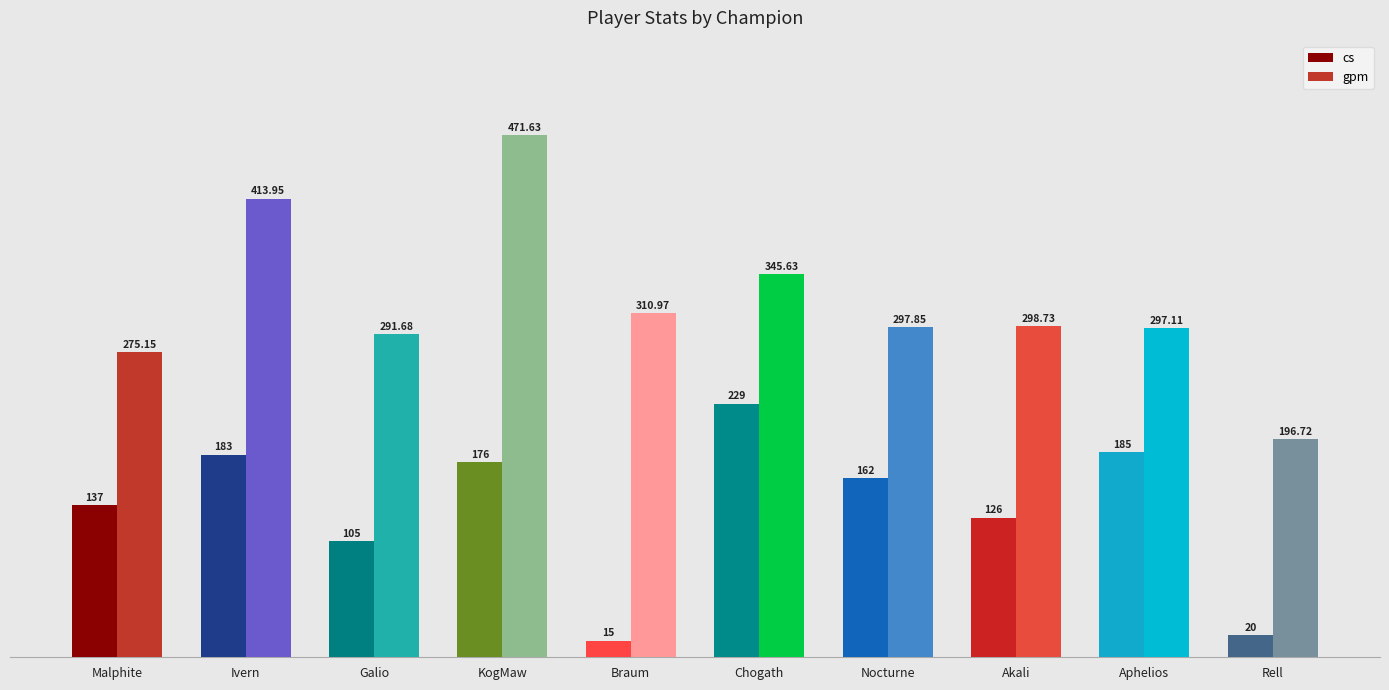

Which series has the largest total across all categories?

gpm